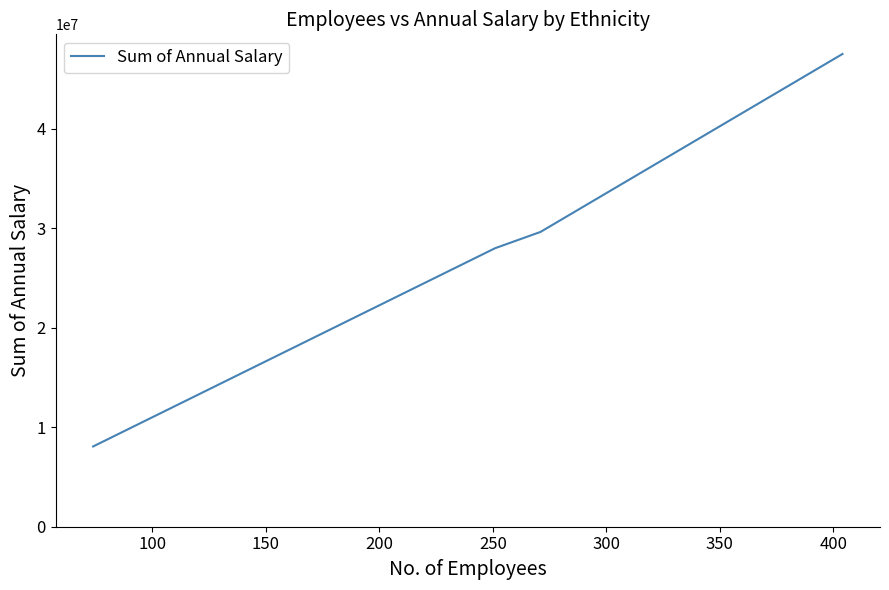

What is the smallest value displayed?

8067626